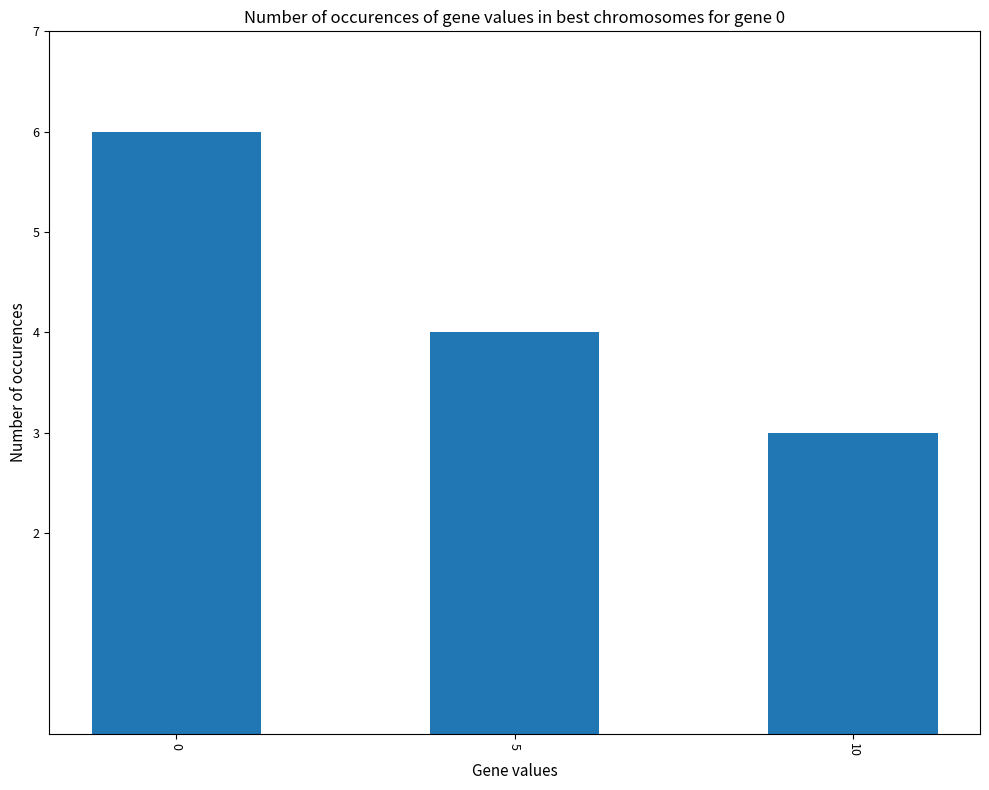

Rank the categories by value from lowest to highest.

10, 5, 0